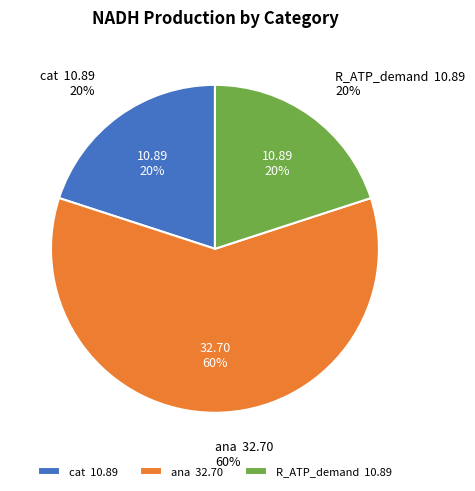

Is there a majority slice in this chart?

Yes